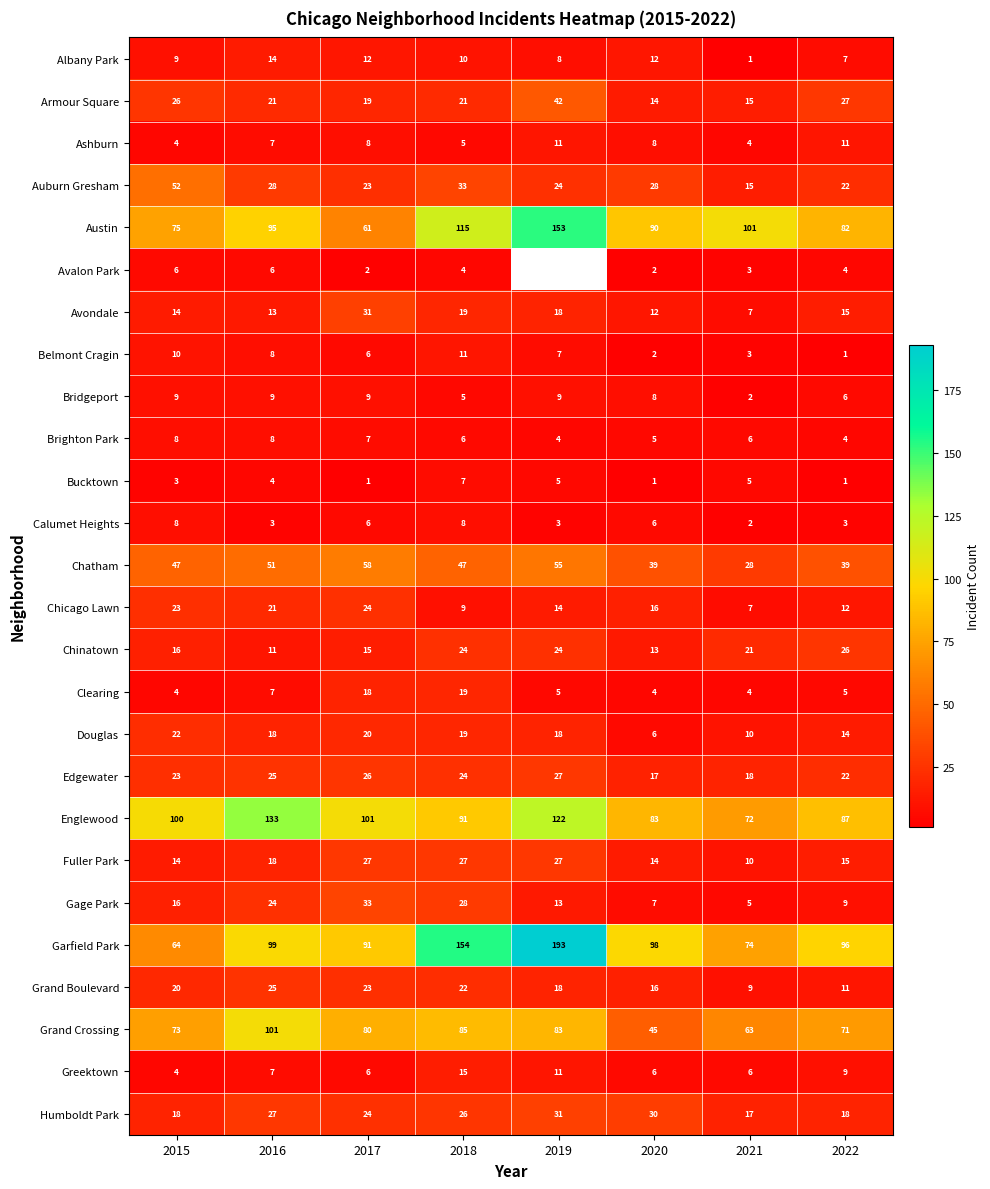

Between 2017 and 2021, which series saw the biggest shift?

Austin